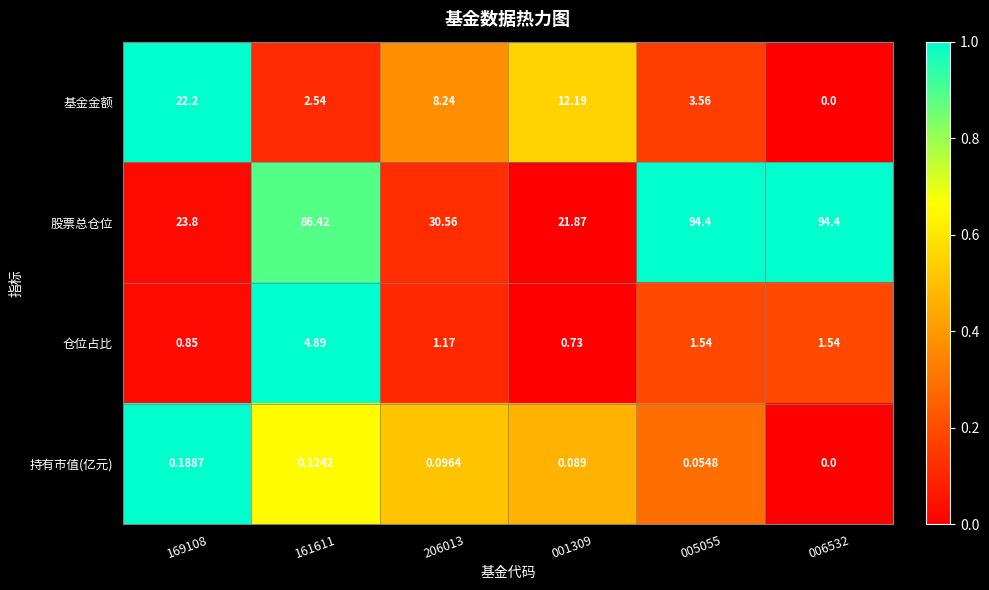

Is the value of 持有市值(亿元) at 161611 greater than the value of 股票总仓位 at 169108?

No